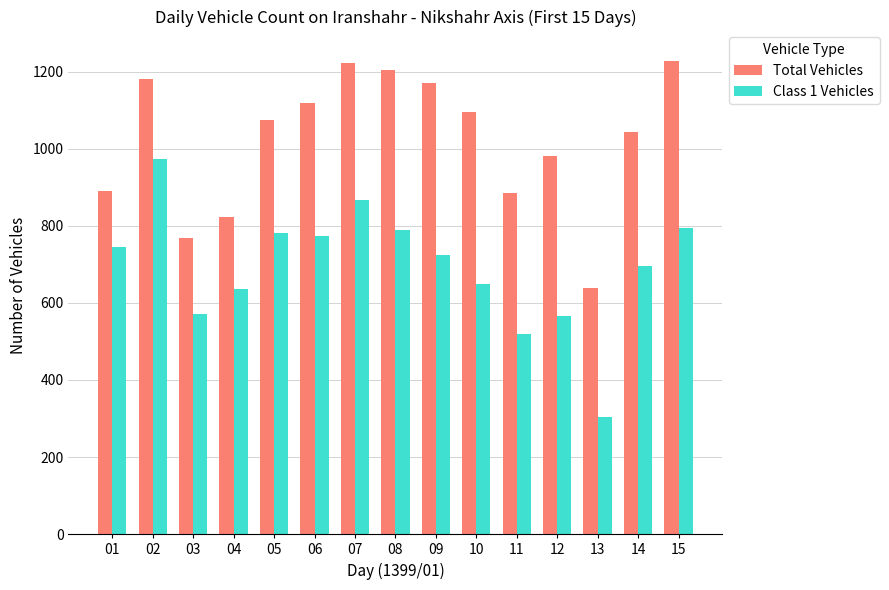

What is the spread (max minus min) of values at 07?

356